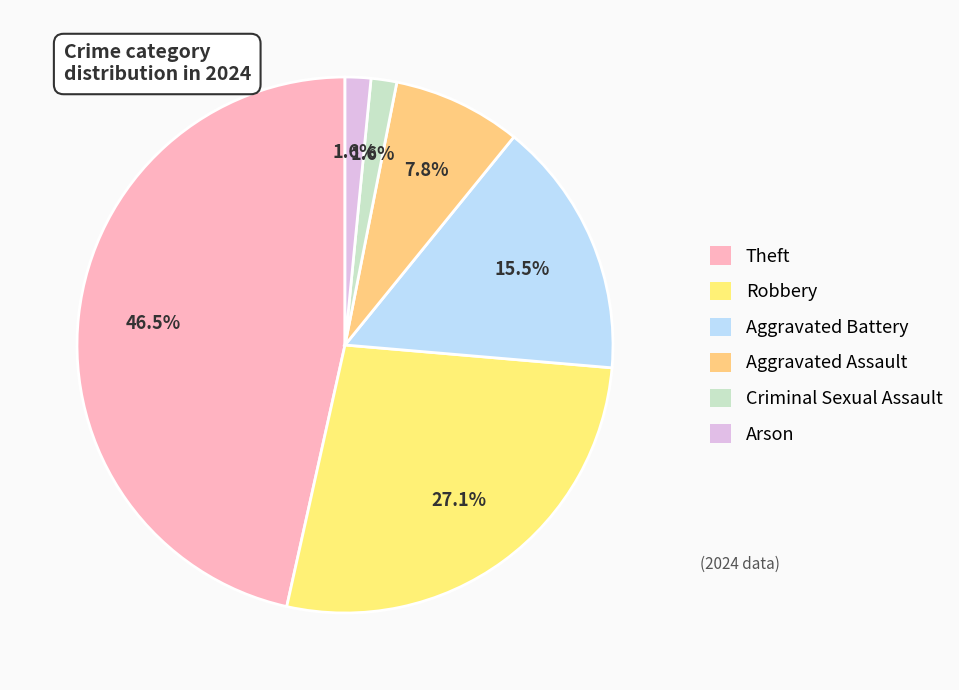

How many segments does this pie chart have?

6